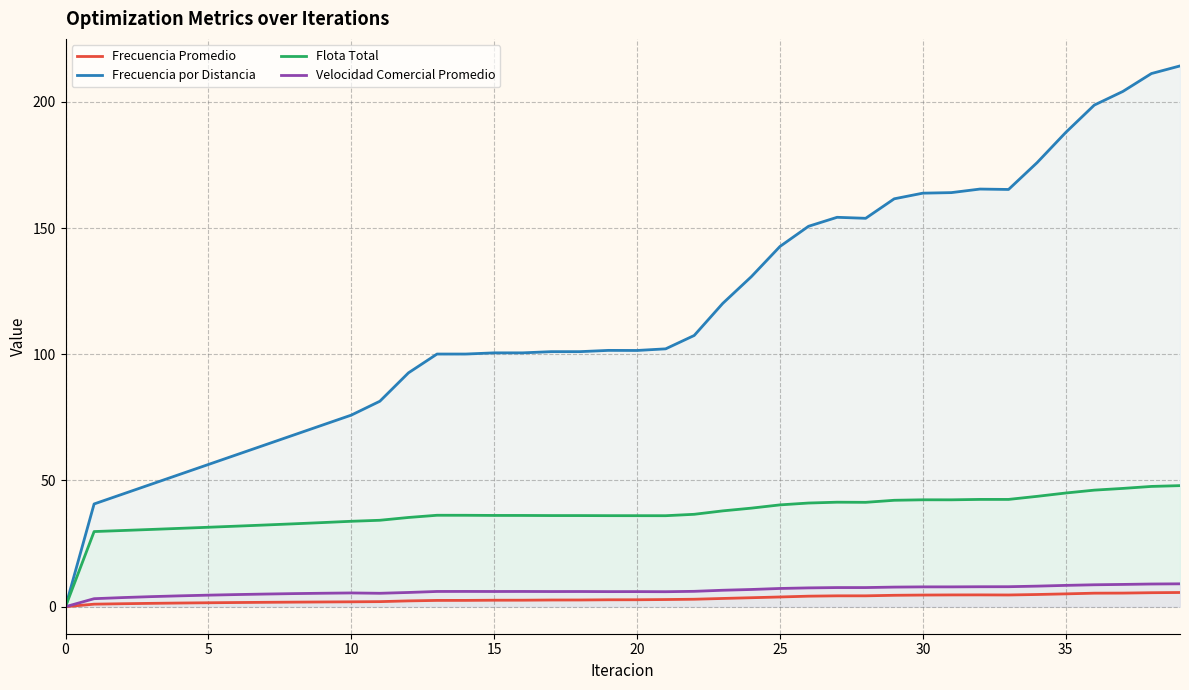

Between 0 and 5, which series saw the biggest shift?

Frecuencia por Distancia